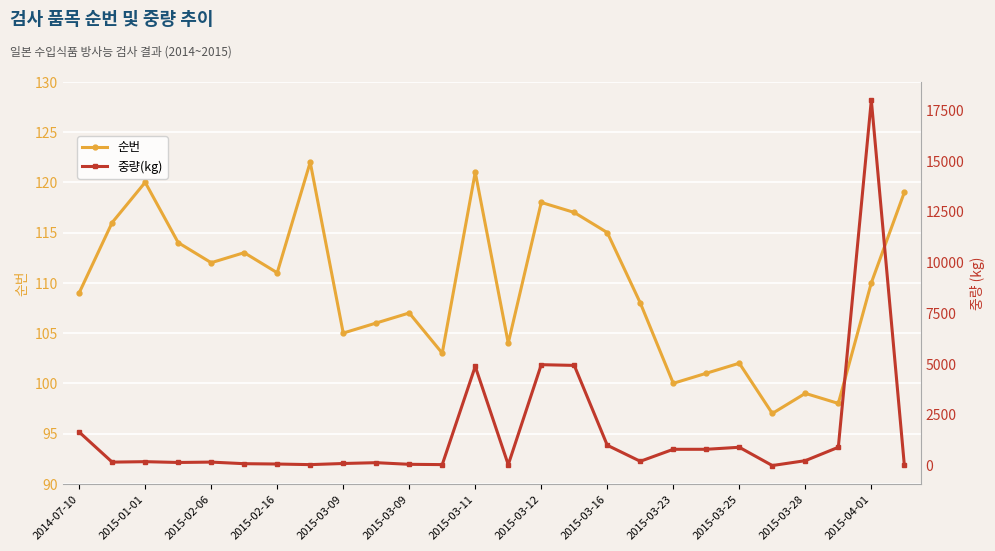

Read the 중량(kg) value at 2014-07-10.

1650.0